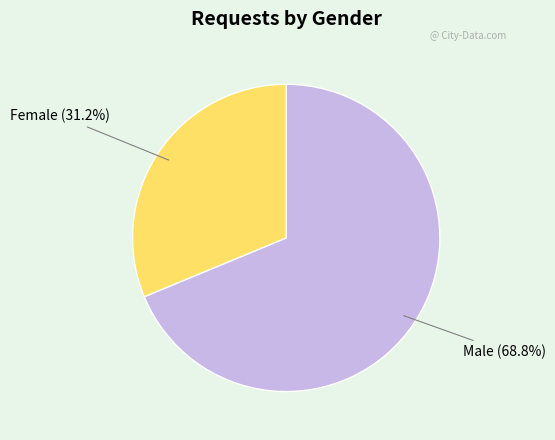

Is there a majority slice in this chart?

Yes